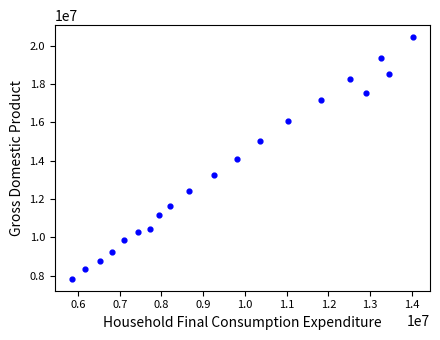

What is the range of Y values (max minus min)?

12604322.6